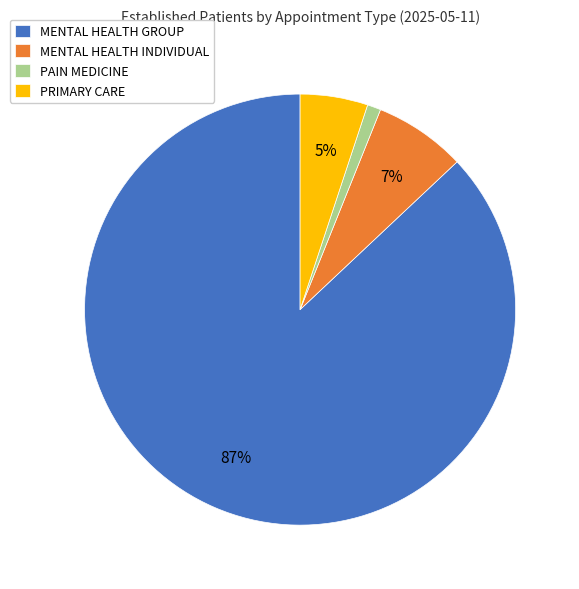

How many segments does this pie chart have?

4